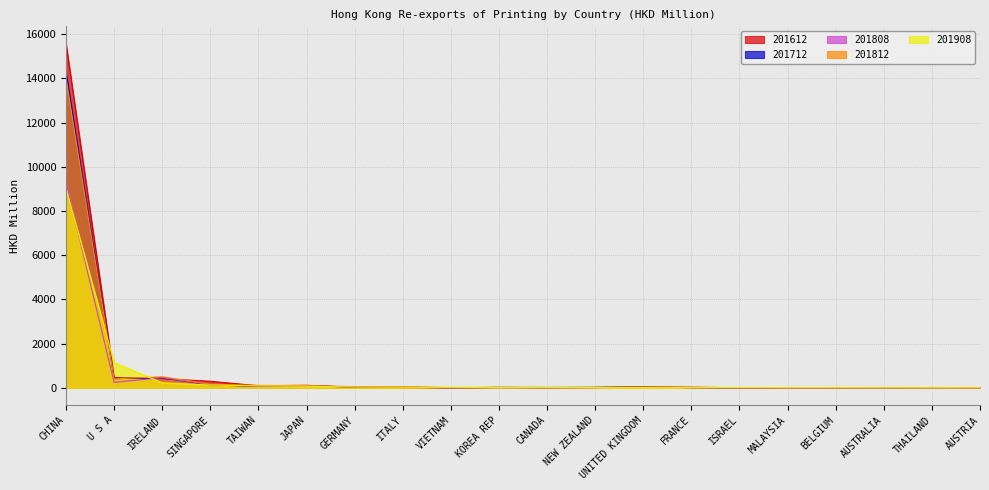

Count the number of data series in this chart.

5